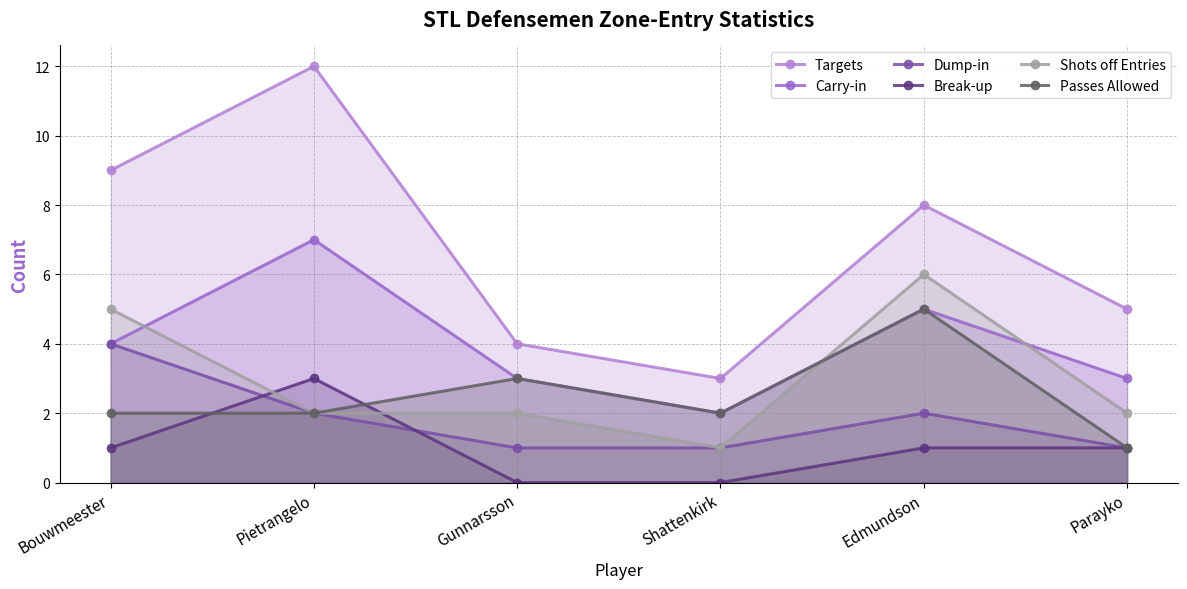

Which category has the lowest value across all series?

Gunnarsson